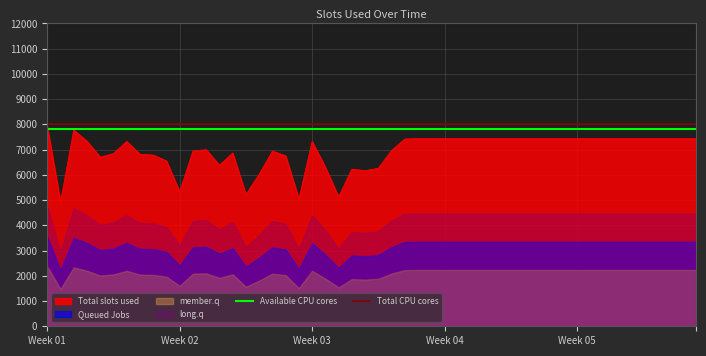

The value of Total slots used at Week 05 is 7439. True or false?

True